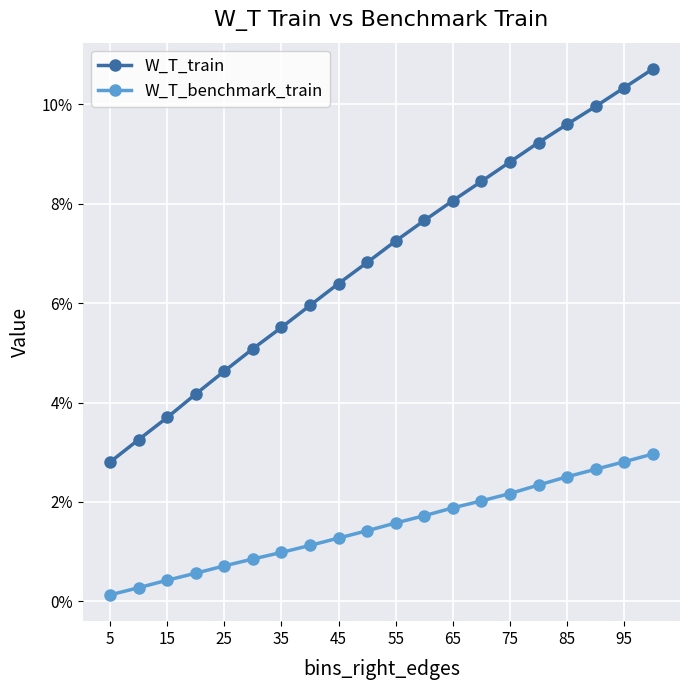

What is the difference between the maximum and minimum values in the W_T_train series?

0.1